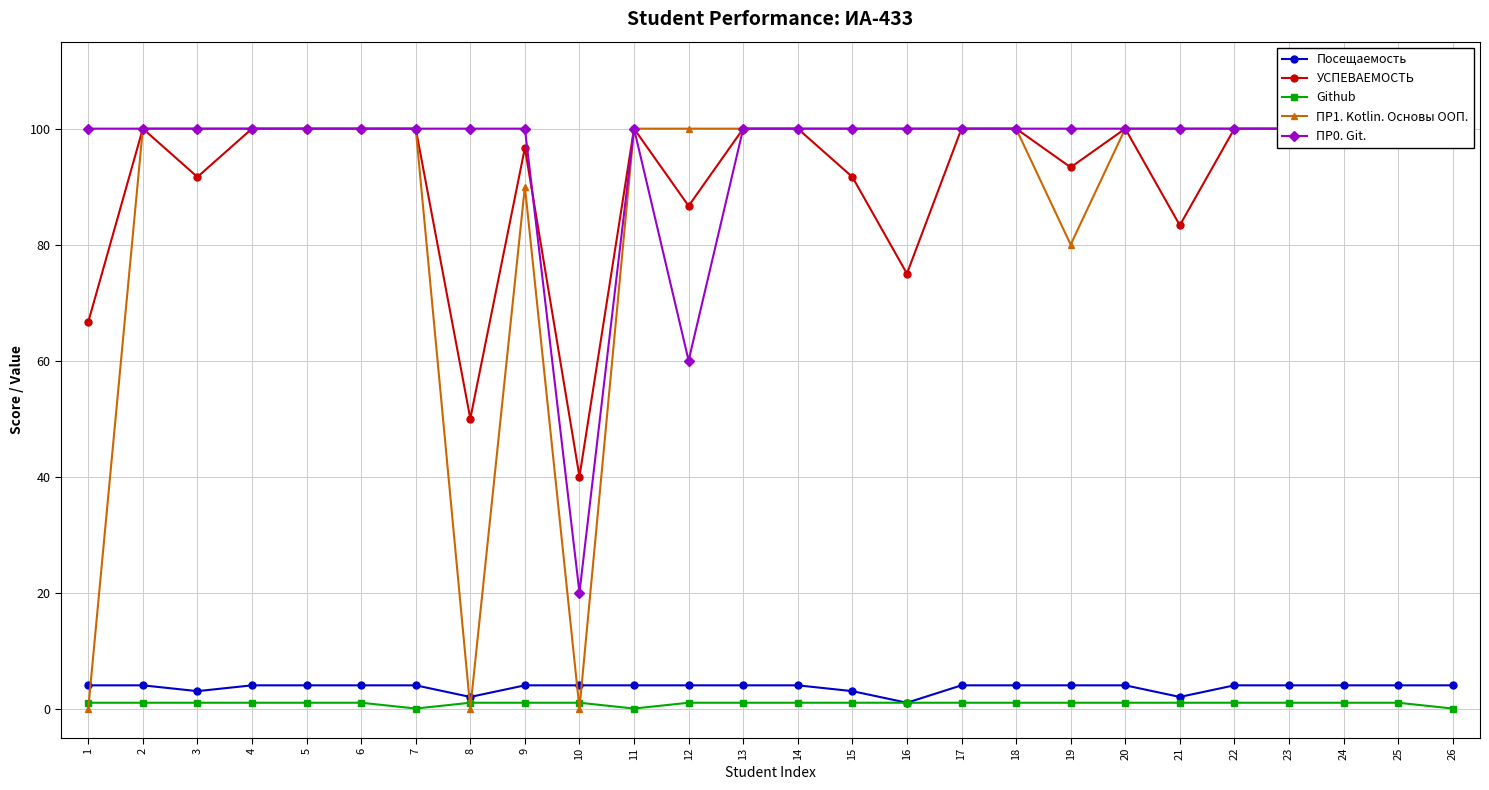

Reading left to right, extract all data points from this chart.

Посещаемость: 1=4.0	2=4.0	3=3.0	4=4.0	5=4.0	6=4.0	7=4.0	8=2.0	9=4.0	10=4.0	11=4.0	12=4.0	13=4.0	14=4.0	15=3.0	16=1.0	17=4.0	18=4.0	19=4.0	20=4.0	21=2.0	22=4.0	23=4.0	24=4.0	25=4.0	26=4.0
УСПЕВАЕМОСТЬ: 1=66.7	2=100.0	3=91.7	4=100.0	5=100.0	6=100.0	7=100.0	8=50.0	9=96.7	10=40.0	11=100.0	12=86.7	13=100.0	14=100.0	15=91.7	16=75.0	17=100.0	18=100.0	19=93.3	20=100.0	21=83.3	22=100.0	23=100.0	24=100.0	25=100.0	26=100.0
Github: 1=1.0	2=1.0	3=1.0	4=1.0	5=1.0	6=1.0	7=0.0	8=1.0	9=1.0	10=1.0	11=0.0	12=1.0	13=1.0	14=1.0	15=1.0	16=1.0	17=1.0	18=1.0	19=1.0	20=1.0	21=1.0	22=1.0	23=1.0	24=1.0	25=1.0	26=0.0
ПР1. Kotlin. Основы ООП.: 1=0.0	2=100.0	3=100.0	4=100.0	5=100.0	6=100.0	7=100.0	8=0.0	9=90.0	10=0.0	11=100.0	12=100.0	13=100.0	14=100.0	15=100.0	16=100.0	17=100.0	18=100.0	19=80.0	20=100.0	21=100.0	22=100.0	23=100.0	24=100.0	25=100.0	26=100.0
ПР0. Git.: 1=100.0	2=100.0	3=100.0	4=100.0	5=100.0	6=100.0	7=100.0	8=100.0	9=100.0	10=20.0	11=100.0	12=60.0	13=100.0	14=100.0	15=100.0	16=100.0	17=100.0	18=100.0	19=100.0	20=100.0	21=100.0	22=100.0	23=100.0	24=100.0	25=100.0	26=100.0